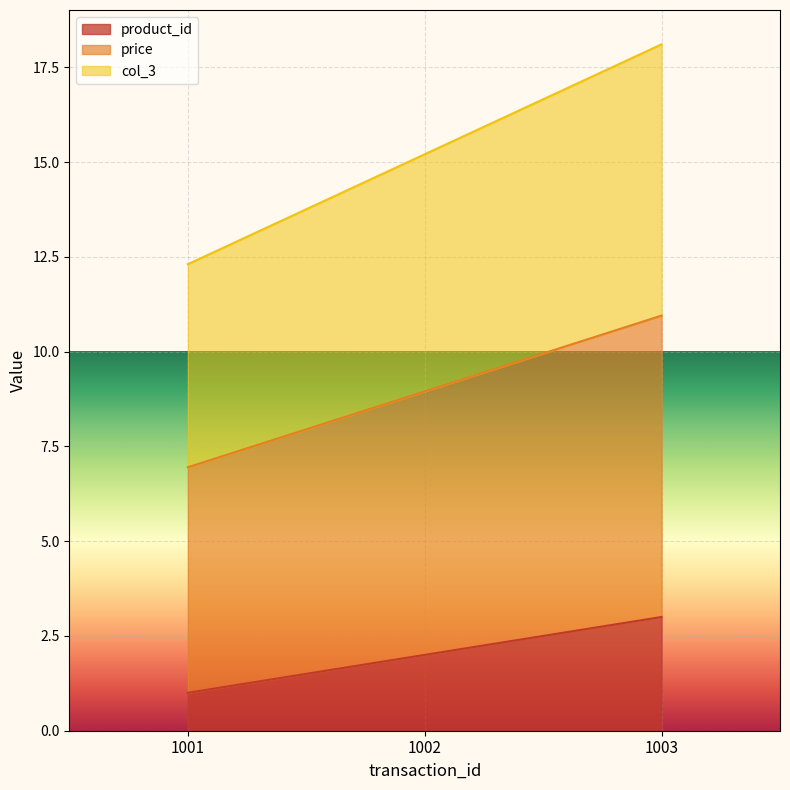

What is the value of the product_id point at the 1st from the left?

1.0